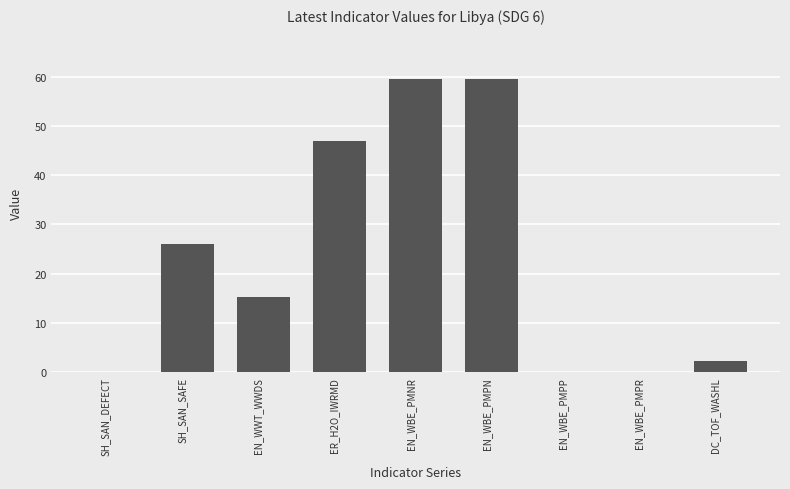

What is the change in value from EN_WWT_WWDS to EN_WBE_PMPN?

+44.4